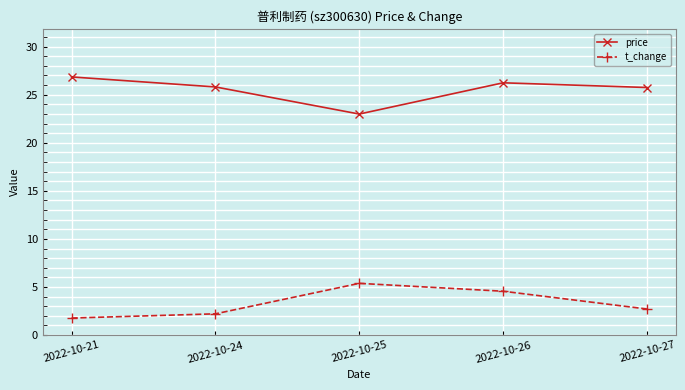

What is the smallest value displayed?

1.8